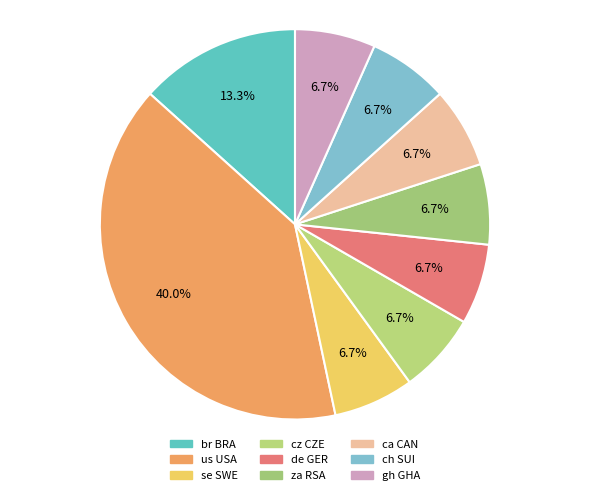

Does any single category account for the majority?

No